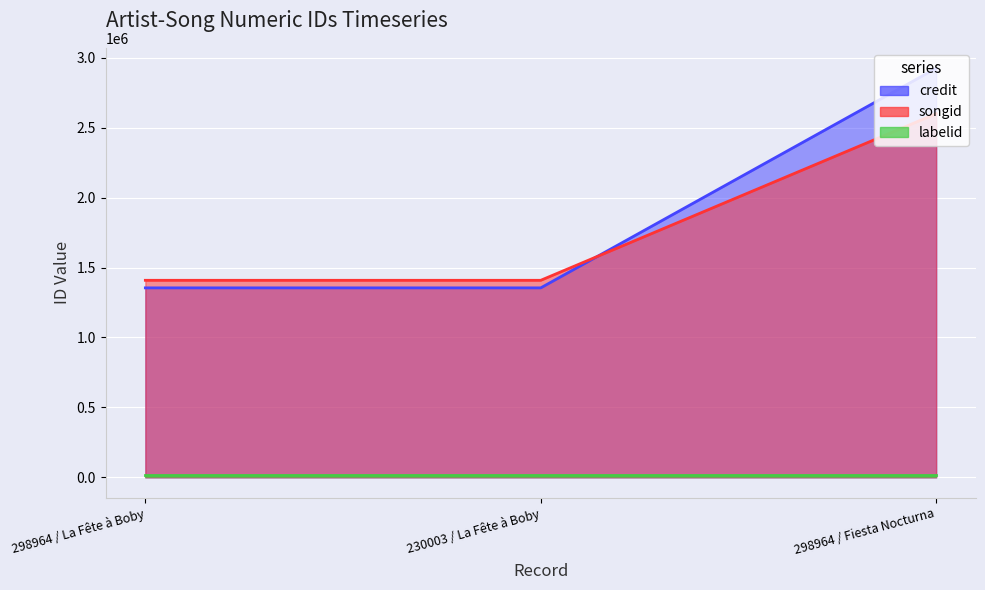

What is the difference between the maximum and minimum values in the credit series?

1569880